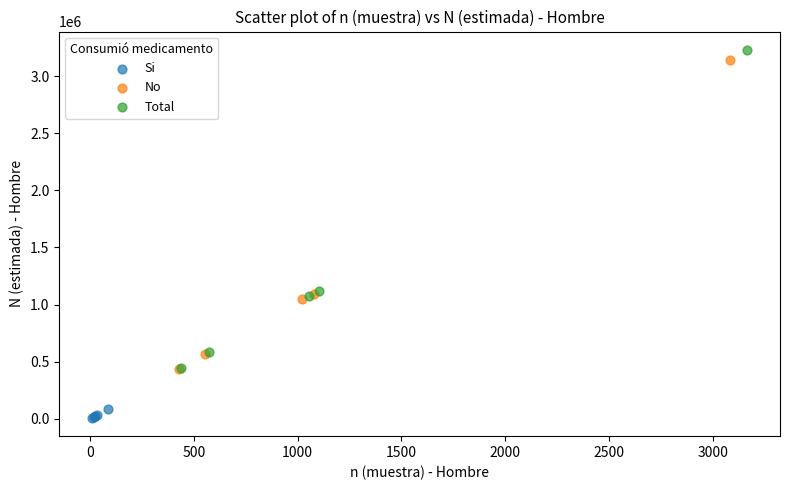

Which series reaches the maximum Y coordinate?

Total